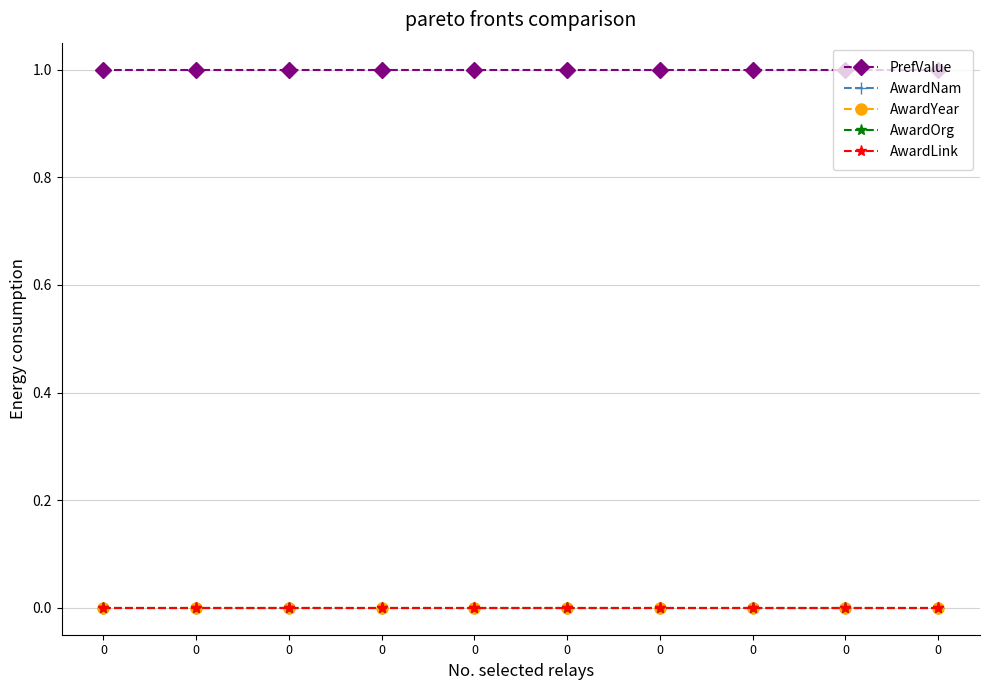

What is the maximum value shown in the chart?

1